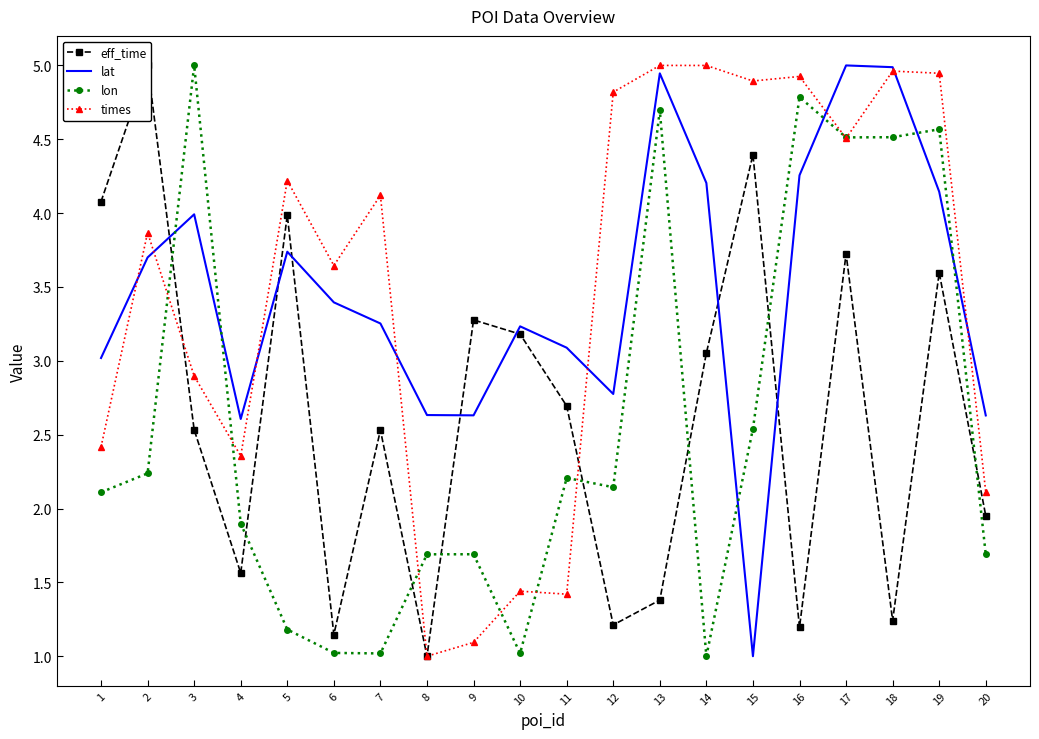

True or false: eff_time has more than 2 points higher than both neighbors.

True